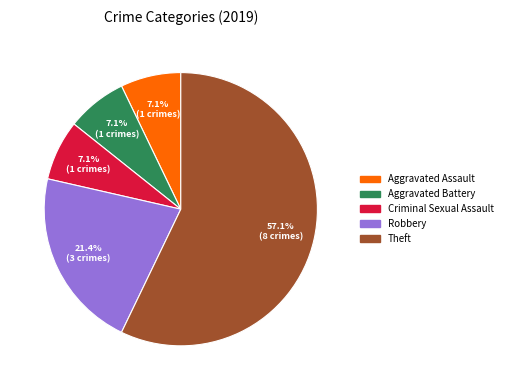

How many segments does this pie chart have?

5